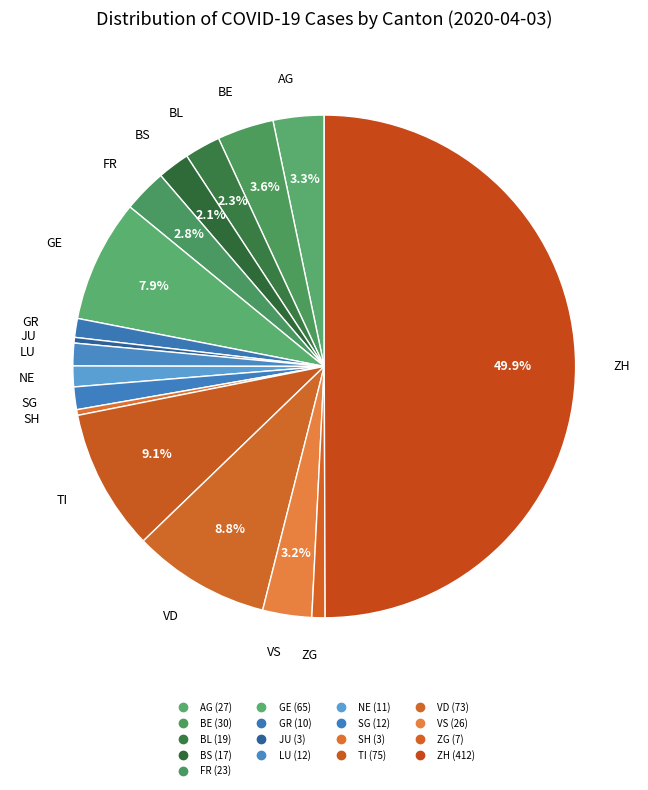

How many segments does this pie chart have?

17